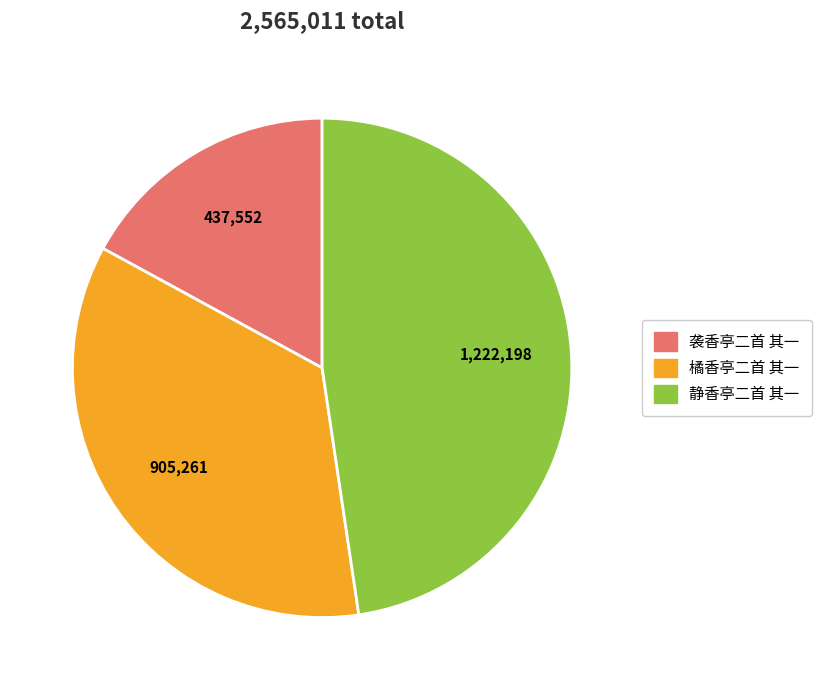

Does 静香亭二首 其一 represent more than half of the total?

No